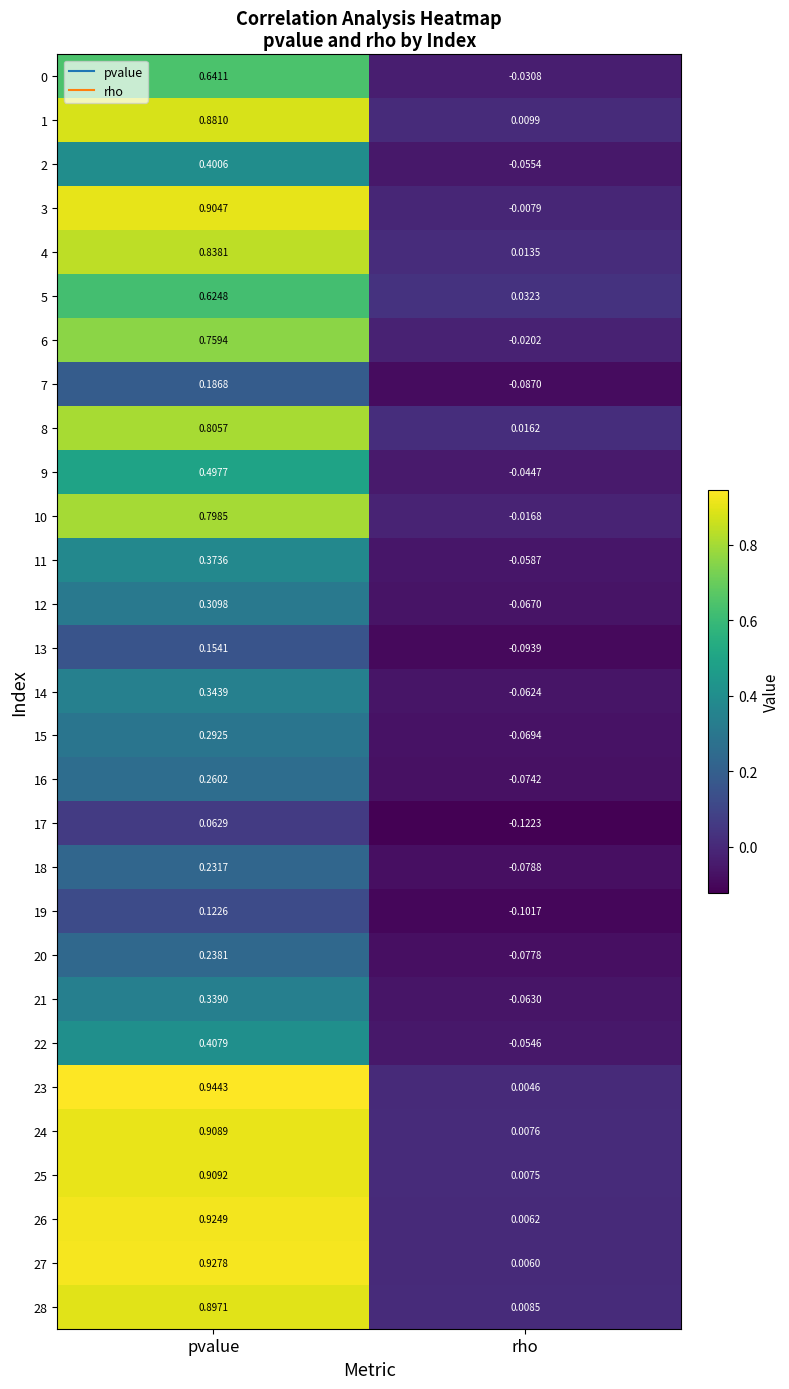

Rank the categories by 25 value from lowest to highest.

rho, pvalue